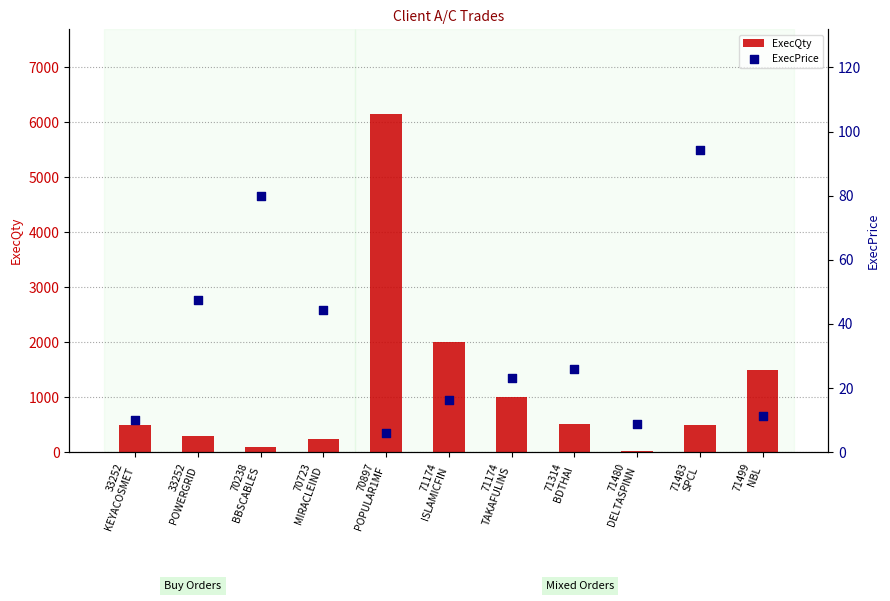

Which series reaches the maximum Y coordinate?

ExecQty